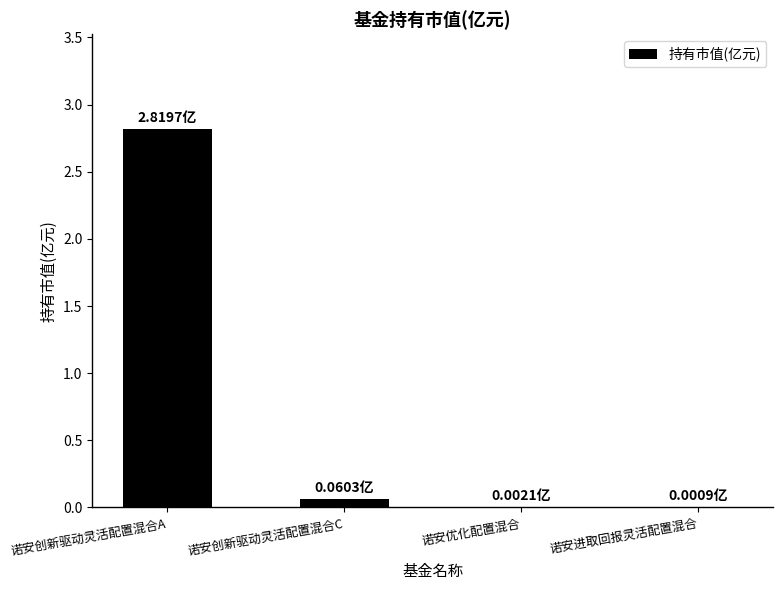

Between 诺安创新驱动灵活配置混合C and 诺安创新驱动灵活配置混合A, which is larger?

诺安创新驱动灵活配置混合A